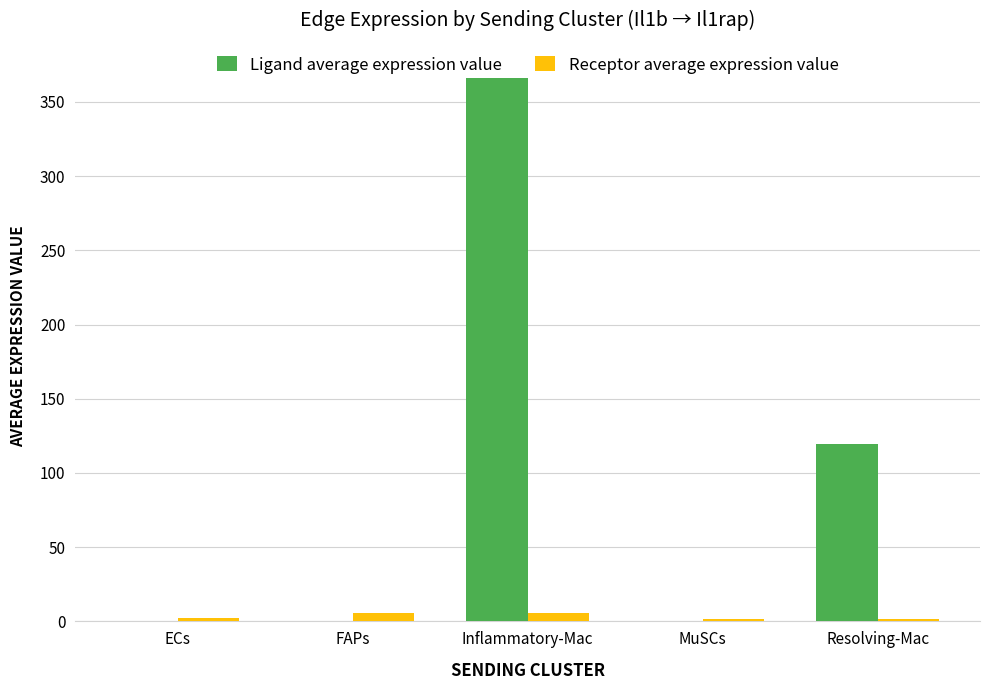

At which category is the sum across all series the highest?

Inflammatory-Mac